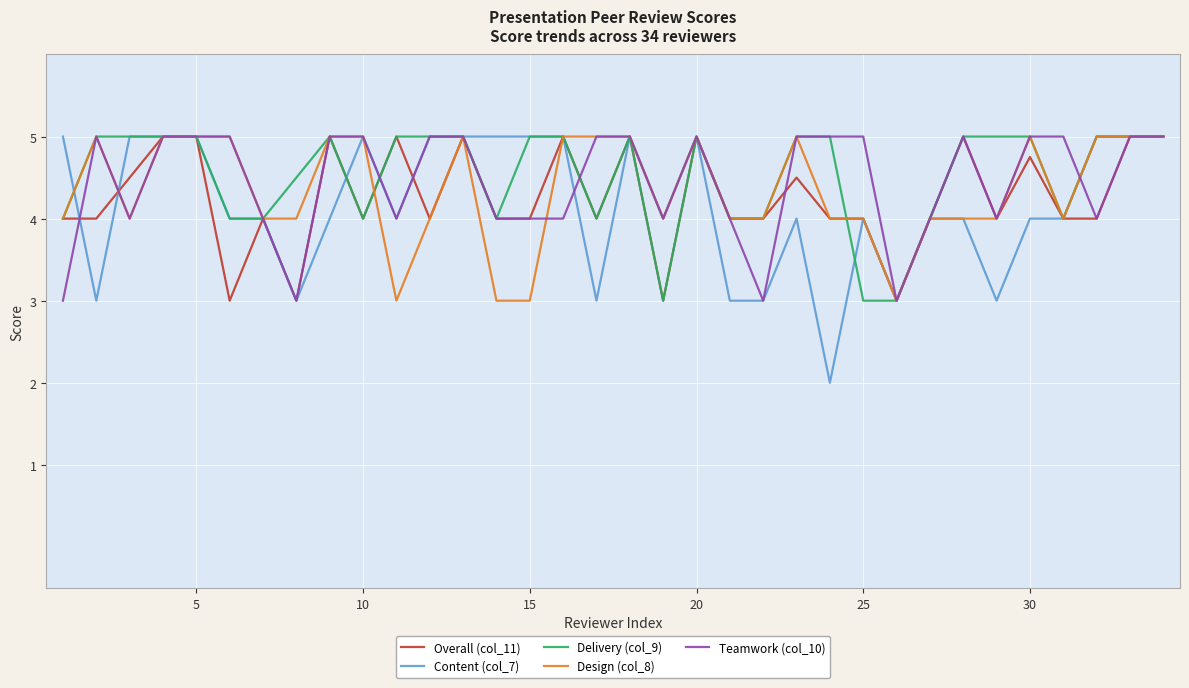

How many intersections are there between Overall (col_11) and Content (col_7)?

5